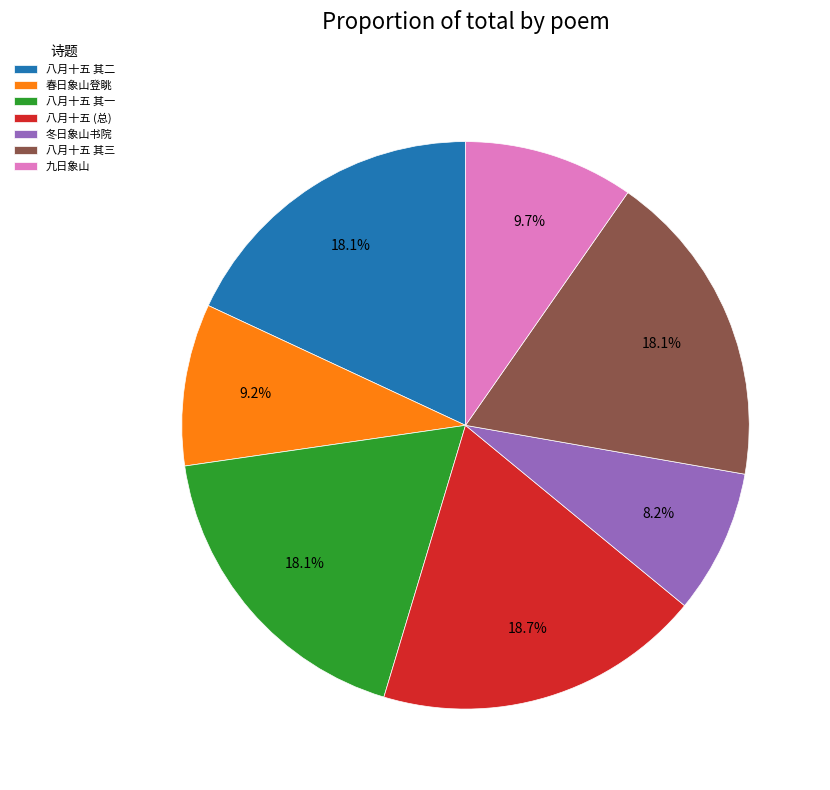

What is the smallest slice in the pie chart?

冬日象山书院